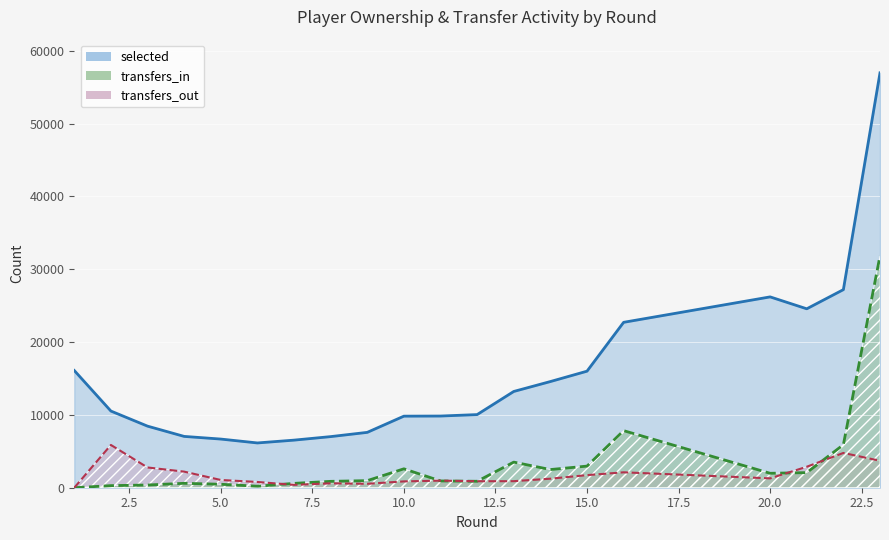

At 12, list the series in order from smallest to largest.

transfers_in, transfers_out, selected